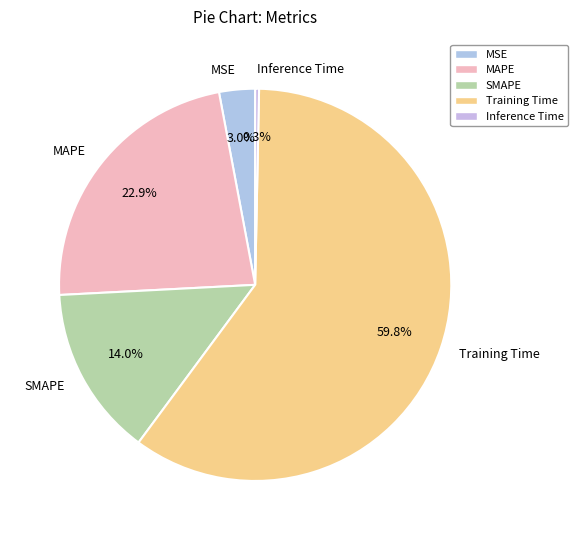

Count the number of slices in the pie.

5